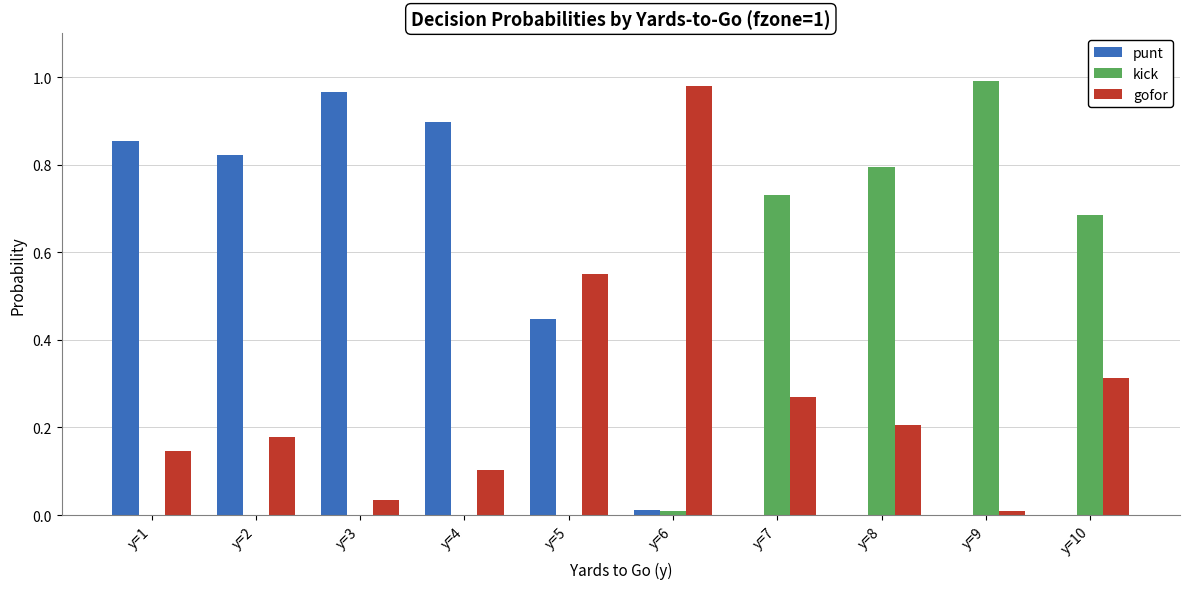

Between y=1 and y=7, which series saw the biggest shift?

punt